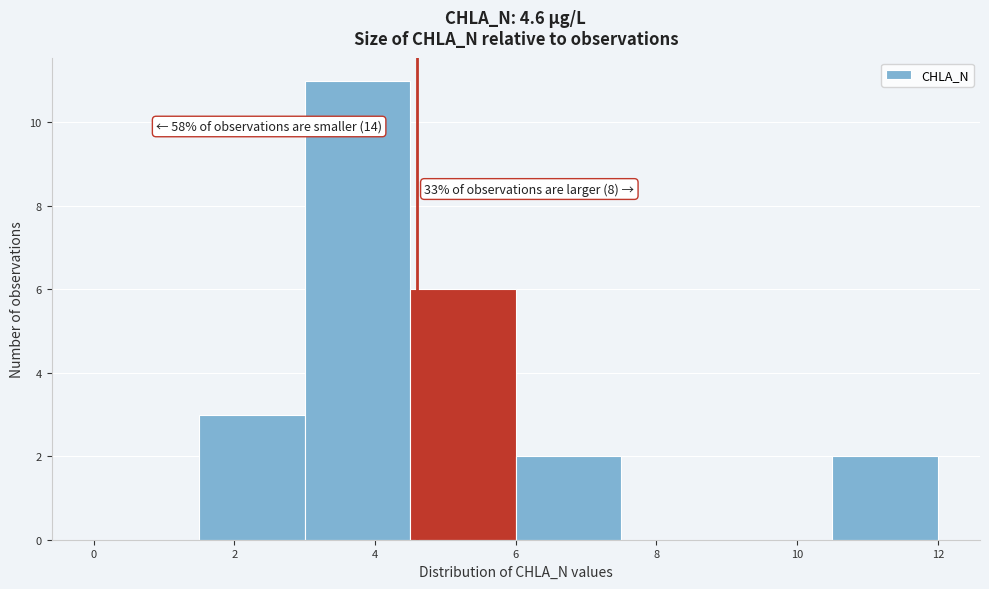

Over which range of the x-axis is the bar tallest?

3.0 to 4.5